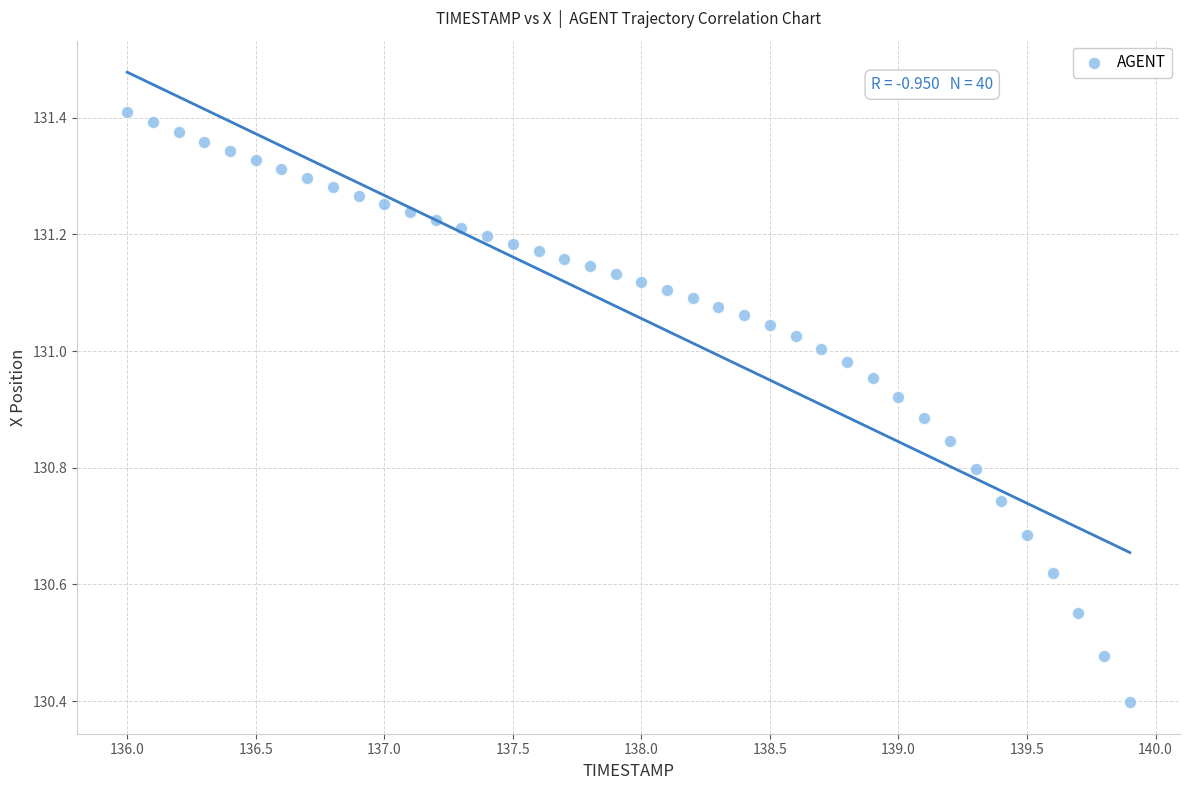

What is the range of X values (max minus min)?

3.9